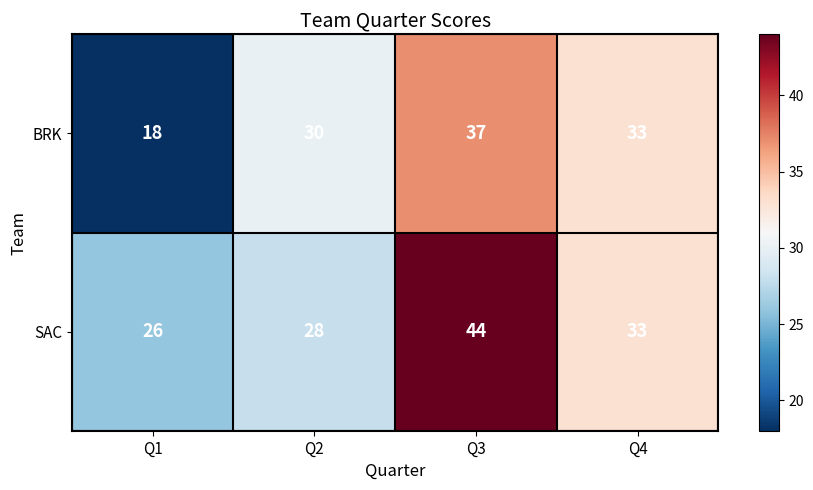

What value does the BRK series have at Q1, to the nearest 5?

20